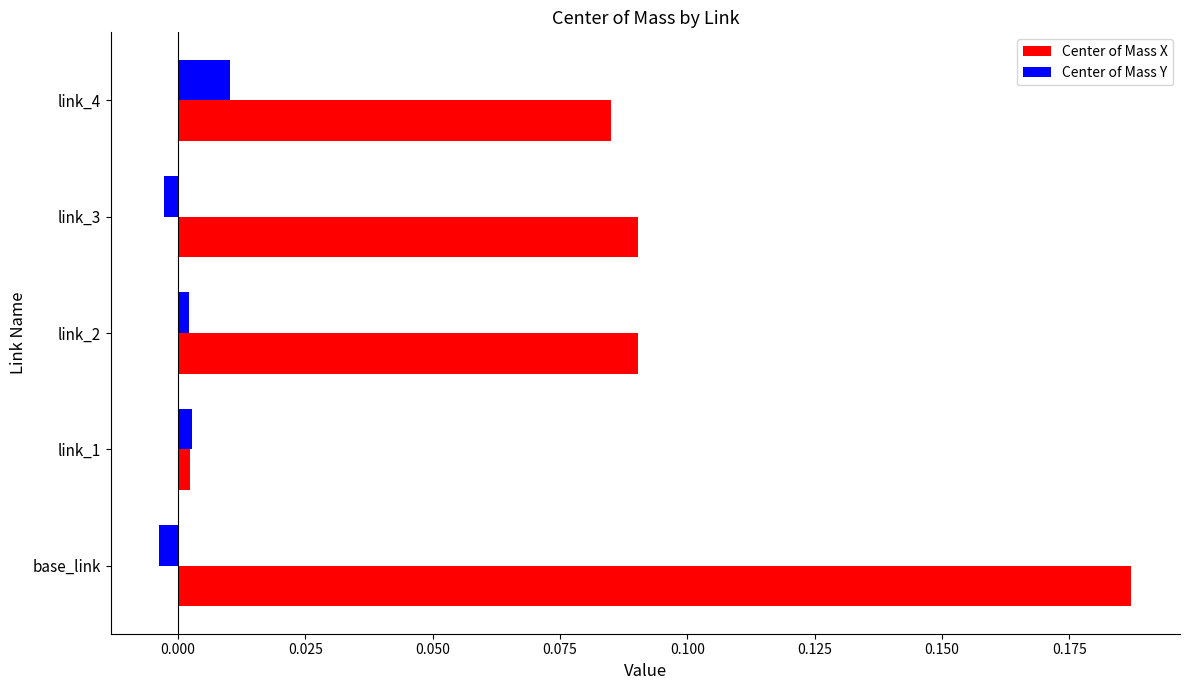

What is the sum of all Center of Mass X values?

0.5